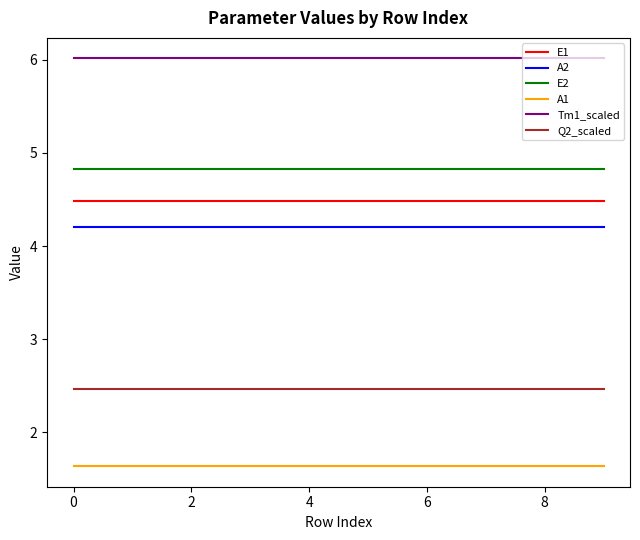

What is the average value of the E2 series?

4.8